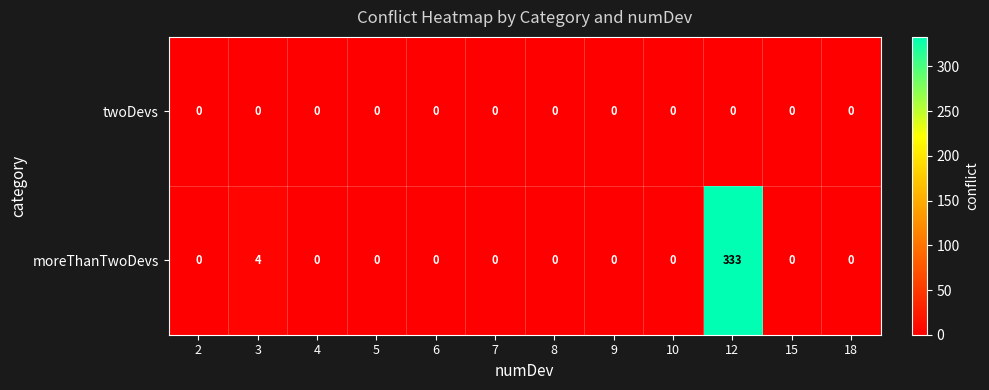

Rank the series by their average value, from highest to lowest.

moreThanTwoDevs, twoDevs